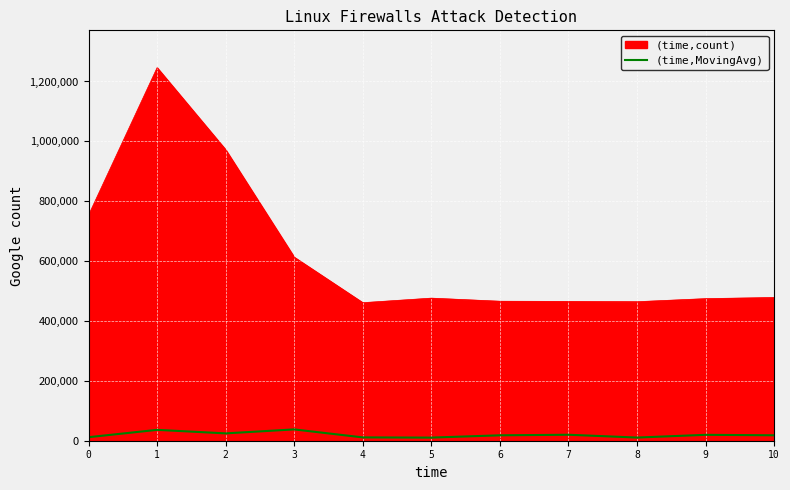

At 6, list the series in order from largest to smallest.

(time,count), (time,MovingAvg)